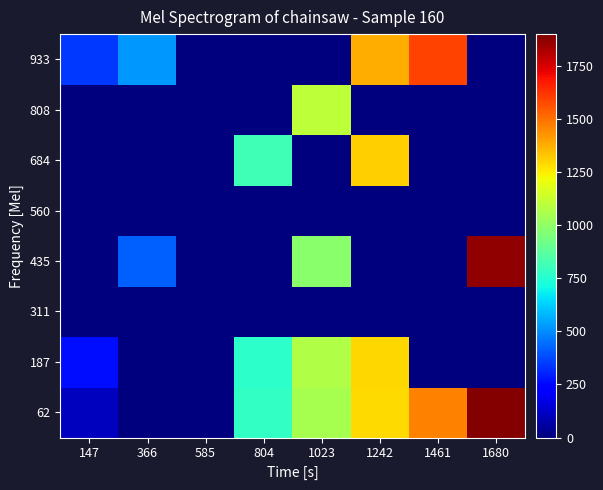

What is the difference between the highest and lowest values at 1242?

1378.0